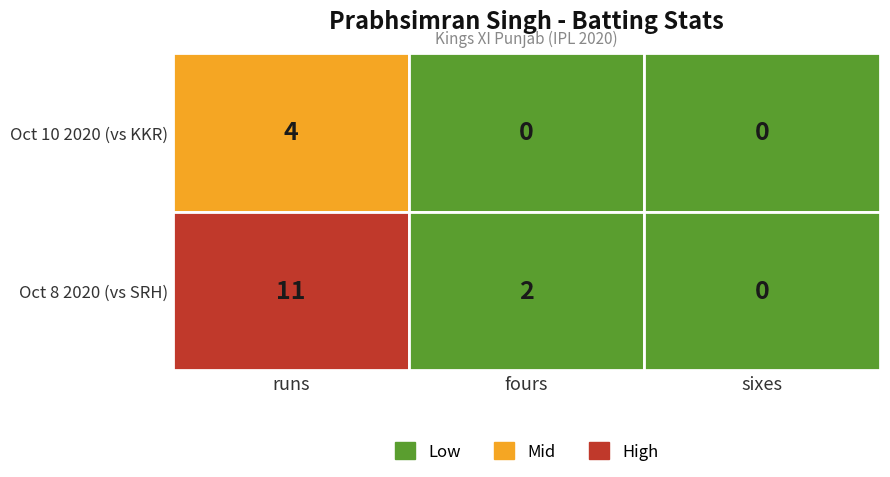

Is it true that Oct 8 2020 (vs SRH) equals 11 at 0?

True